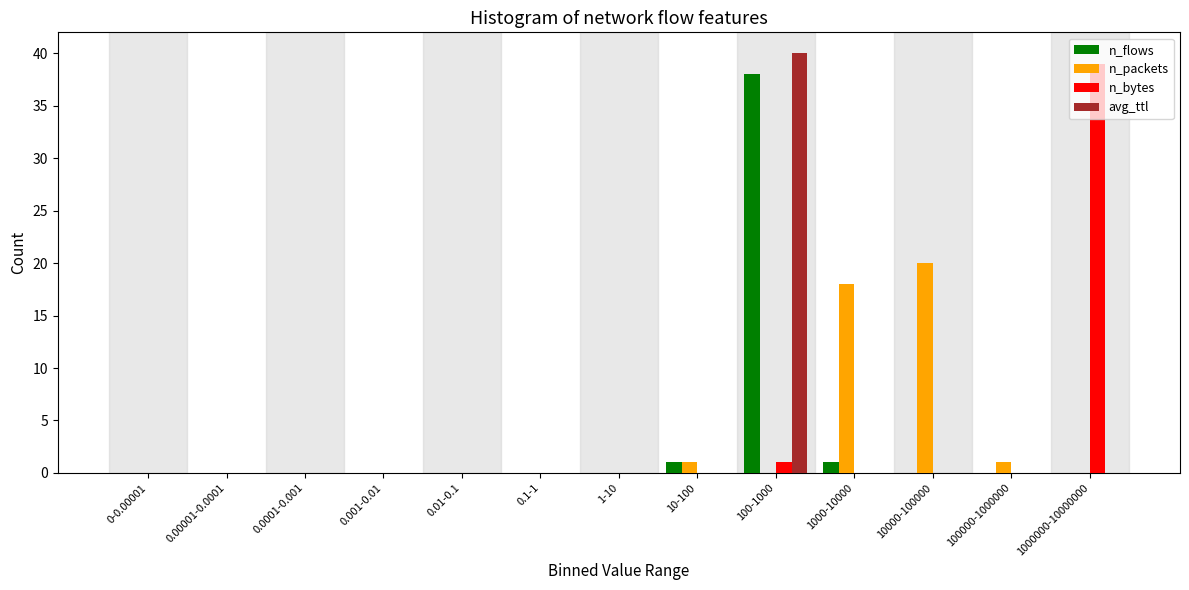

Which label corresponds to the largest value in the chart?

100-1000